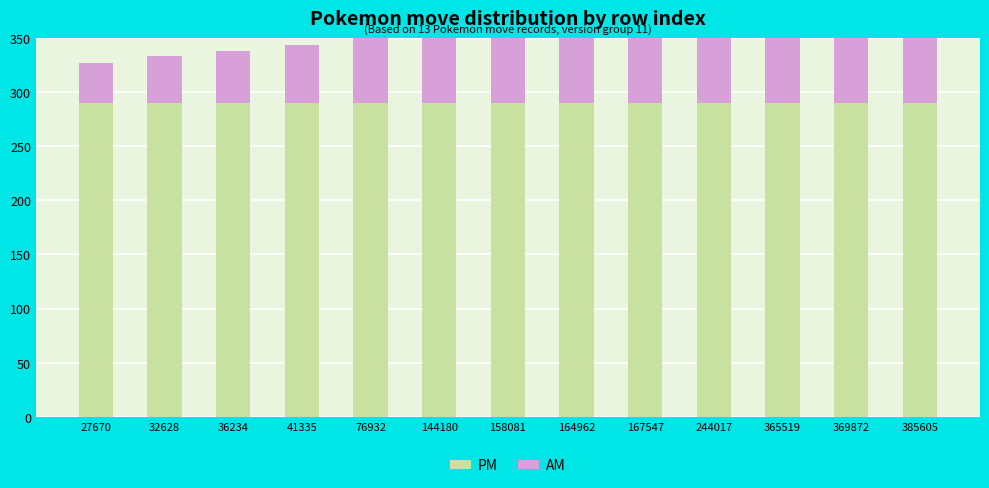

What is the approximate value of AM at 76932?

96